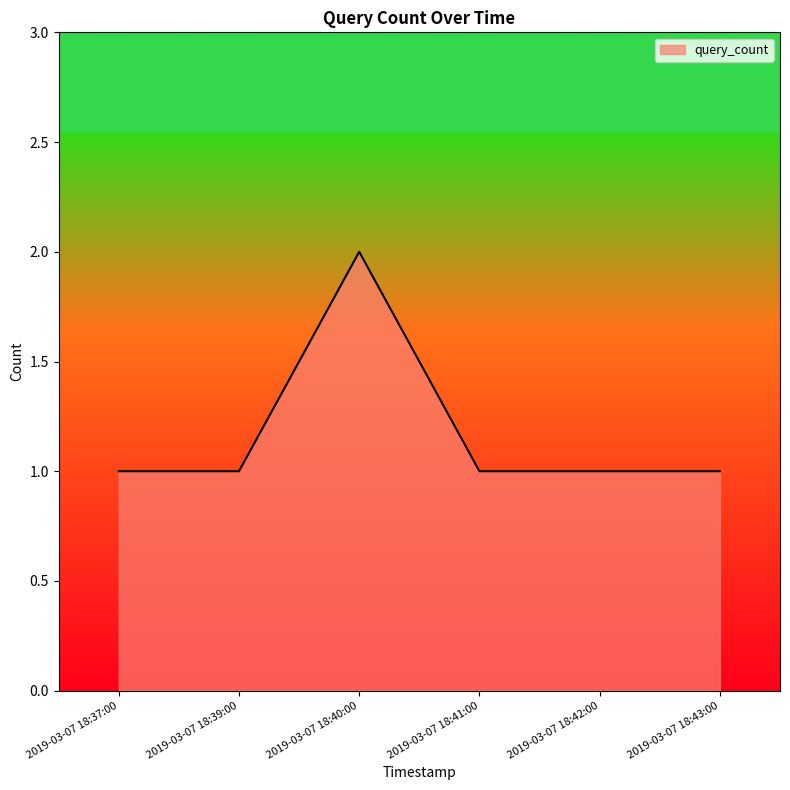

How many distinct data groups are displayed?

1